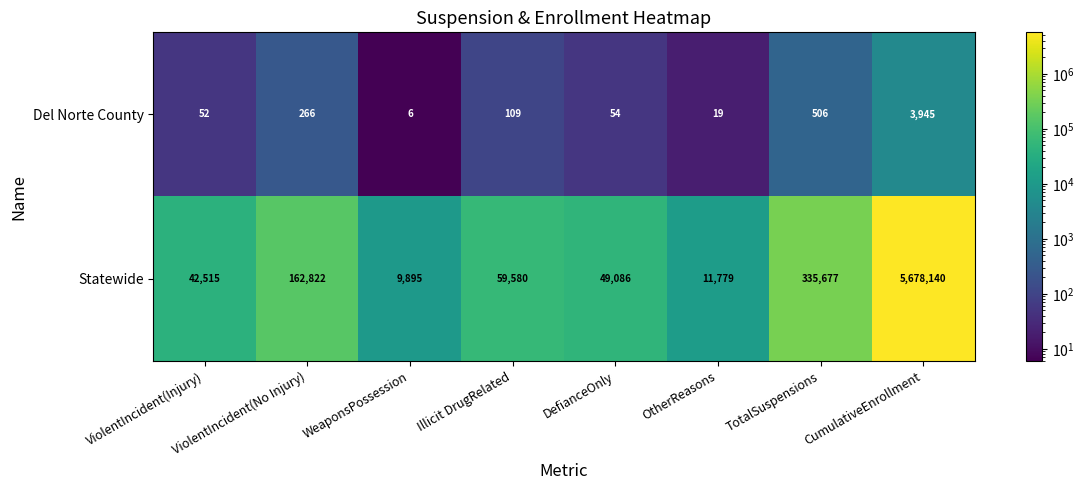

How many categories are shown in the chart?

8